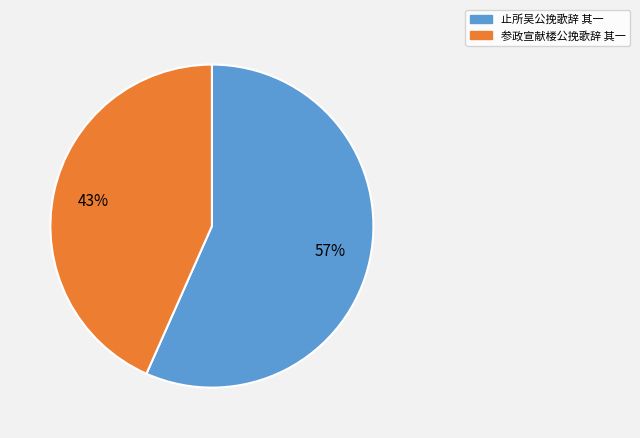

What percentage is the 止所吴公挽歌辞 其一 slice, to the nearest percent?

57%